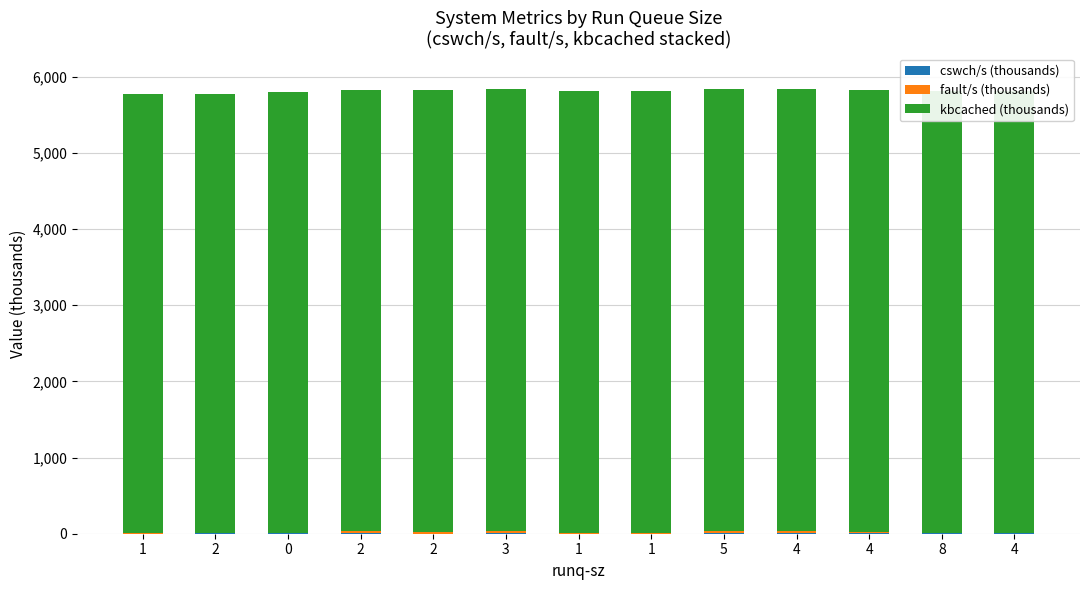

At how many categories does at least one series exceed 3316?

13